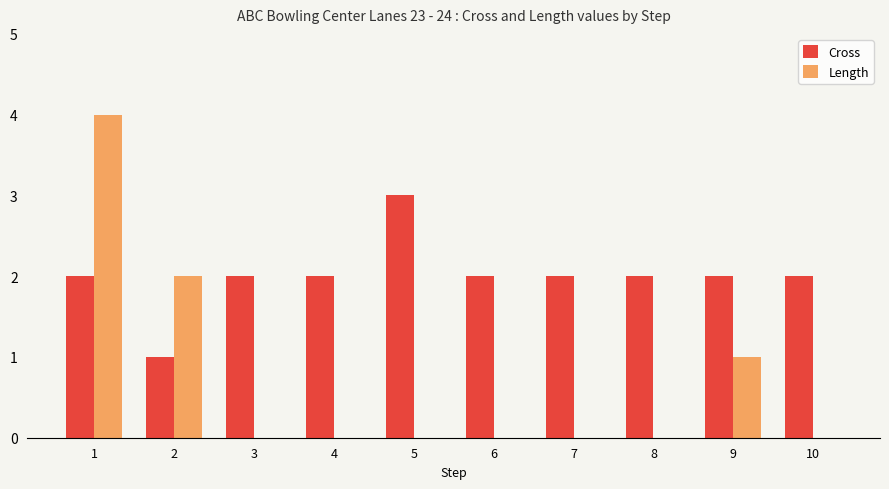

Between 2 and 8, which series saw the biggest shift?

Length